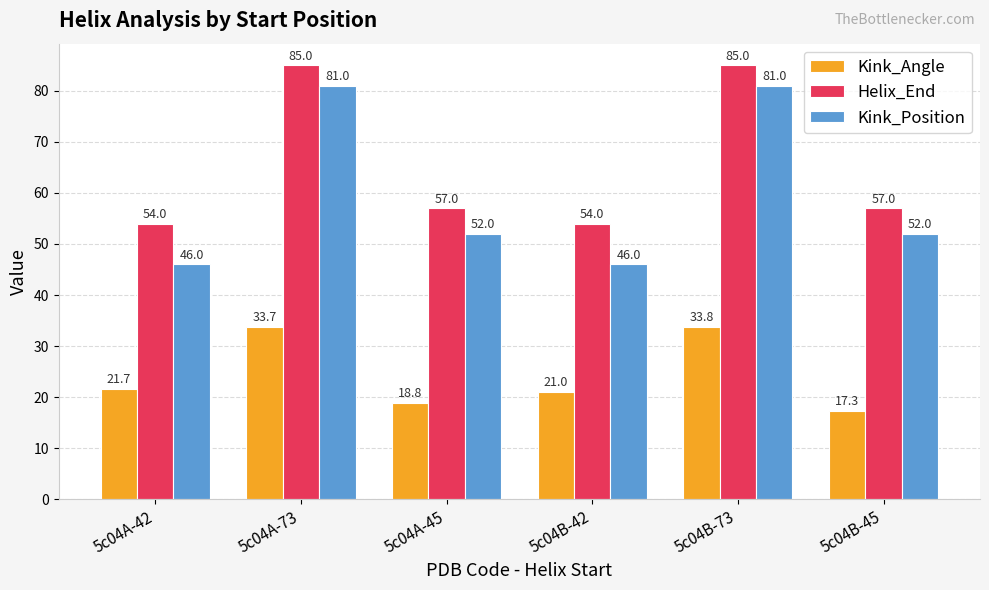

Is the value of Kink_Position at 5c04A-73 greater than the value of Kink_Angle at 5c04B-73?

Yes